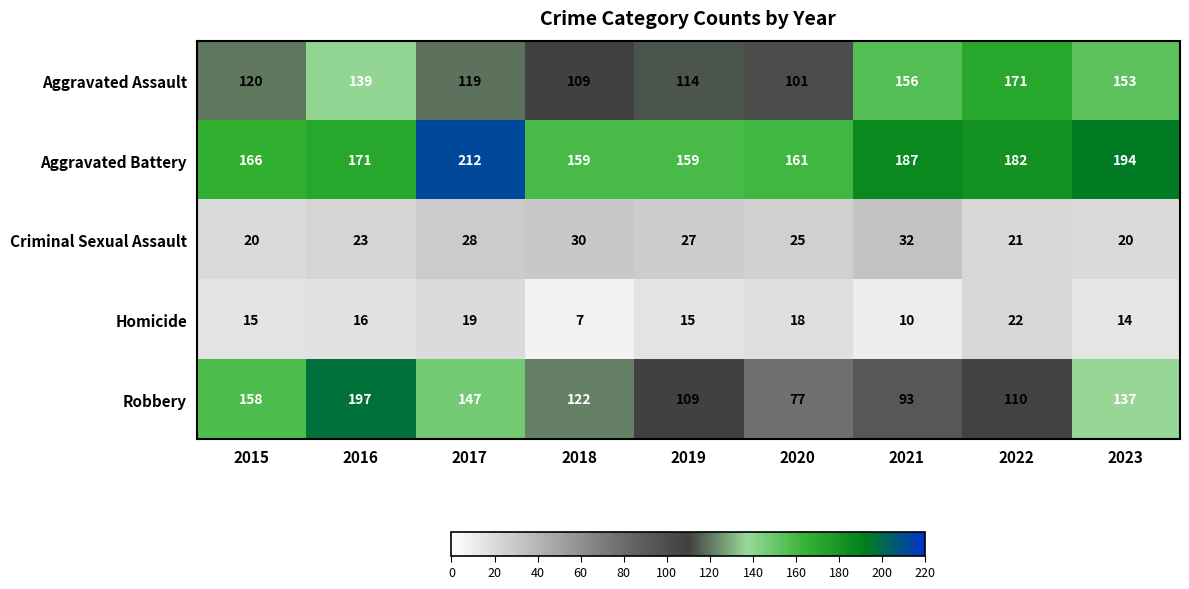

What is the maximum value for Homicide?

22